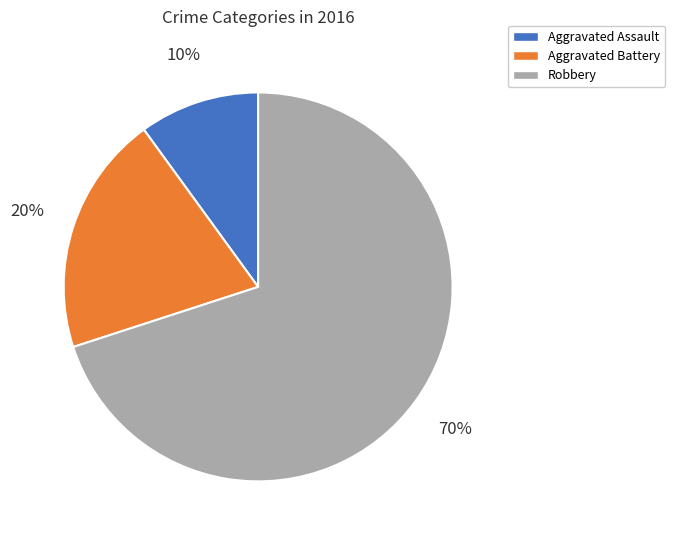

What is the largest slice in the pie chart?

Robbery